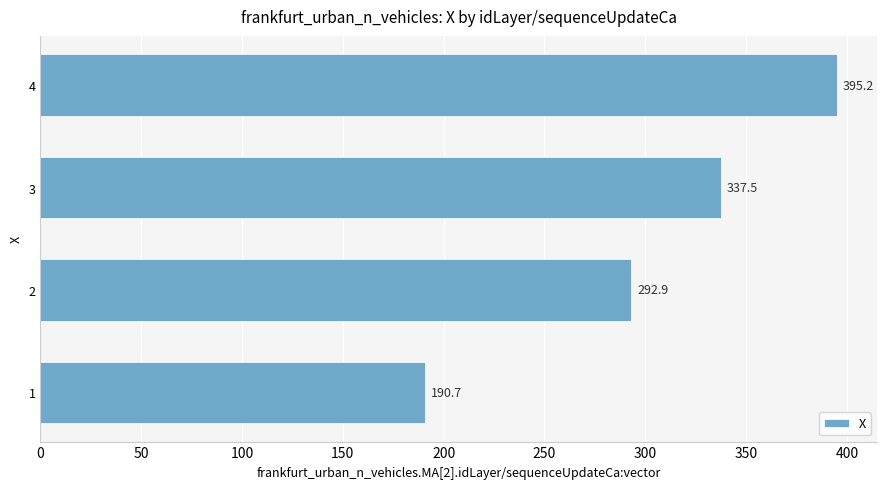

Is it true that the value at 3 is 337.5?

True